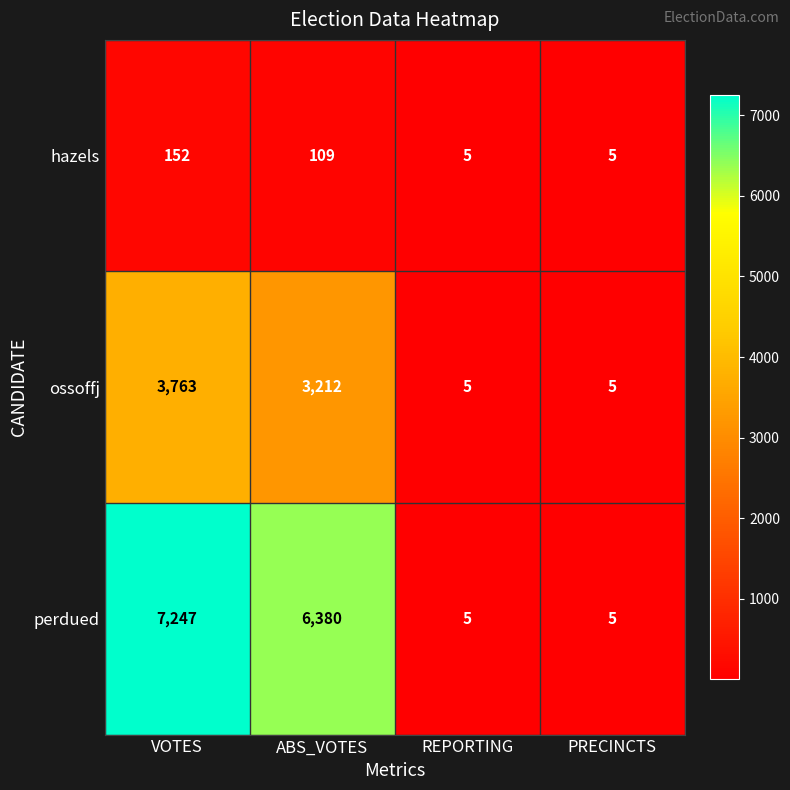

What is the total value across all series at REPORTING?

15